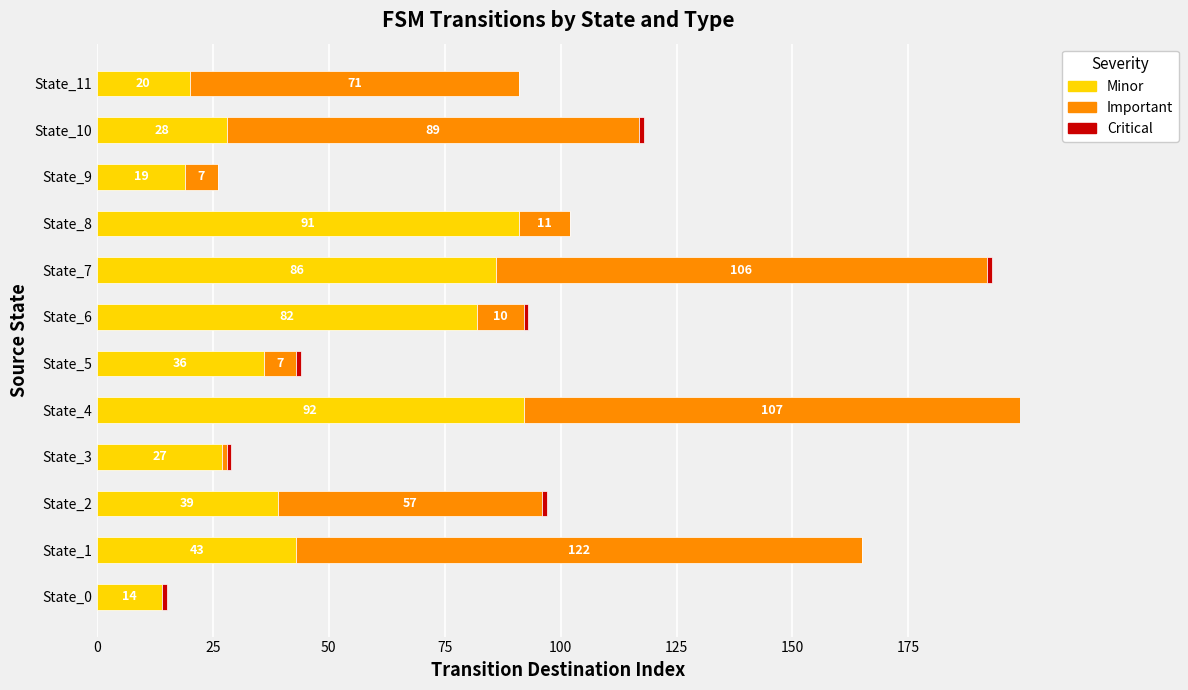

Is it true that Minor equals 14 at State_0?

True